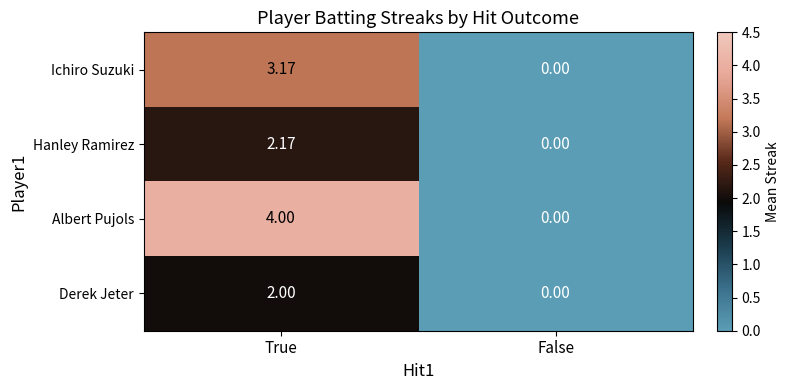

At which category is the sum across all series the highest?

True